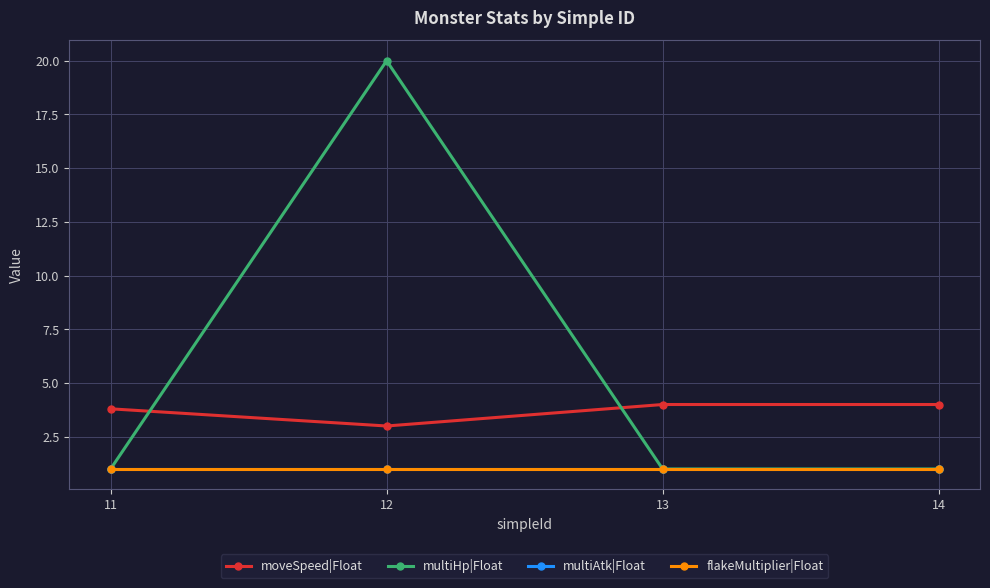

Does the chart have visible grid lines?

Yes